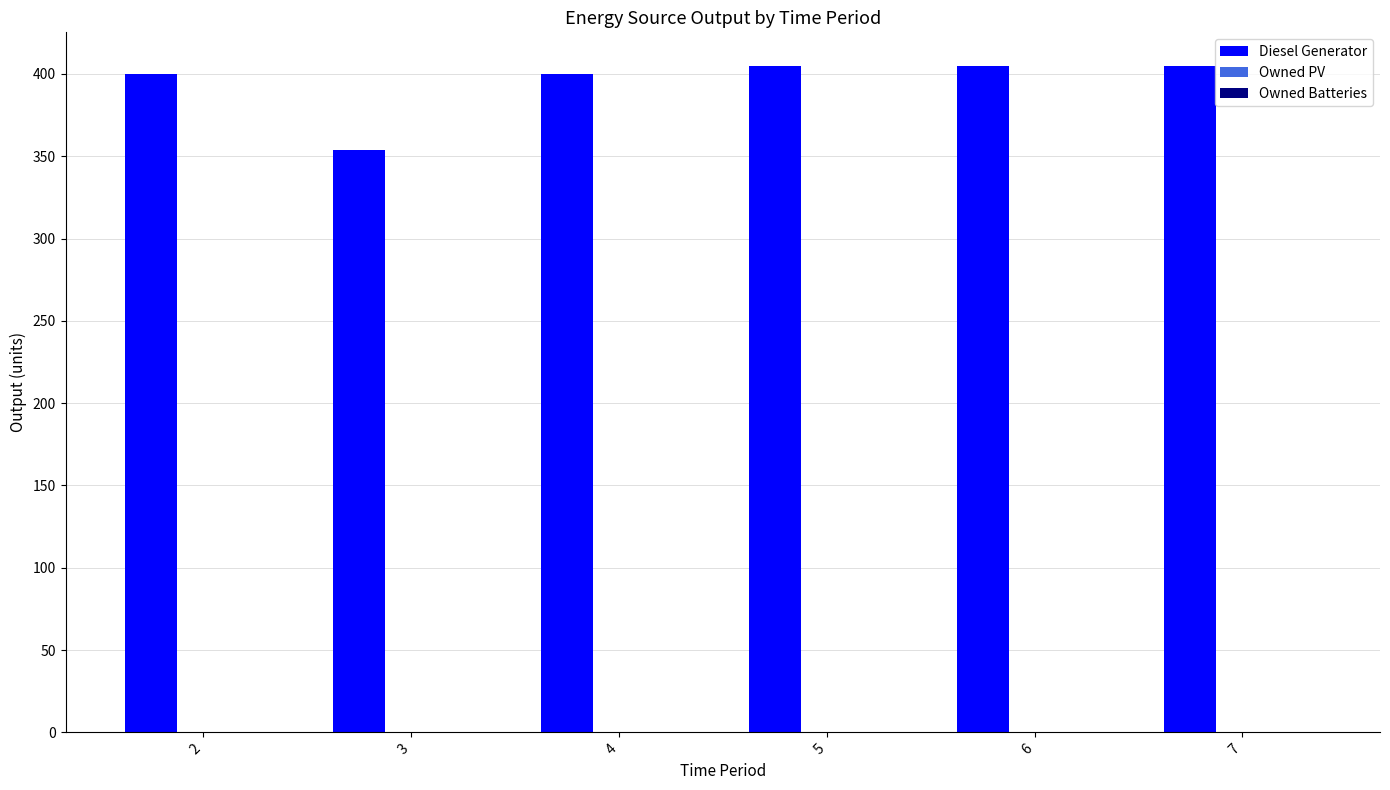

Reading left to right, list all the values displayed in this chart.

400	354	400	405	405	405